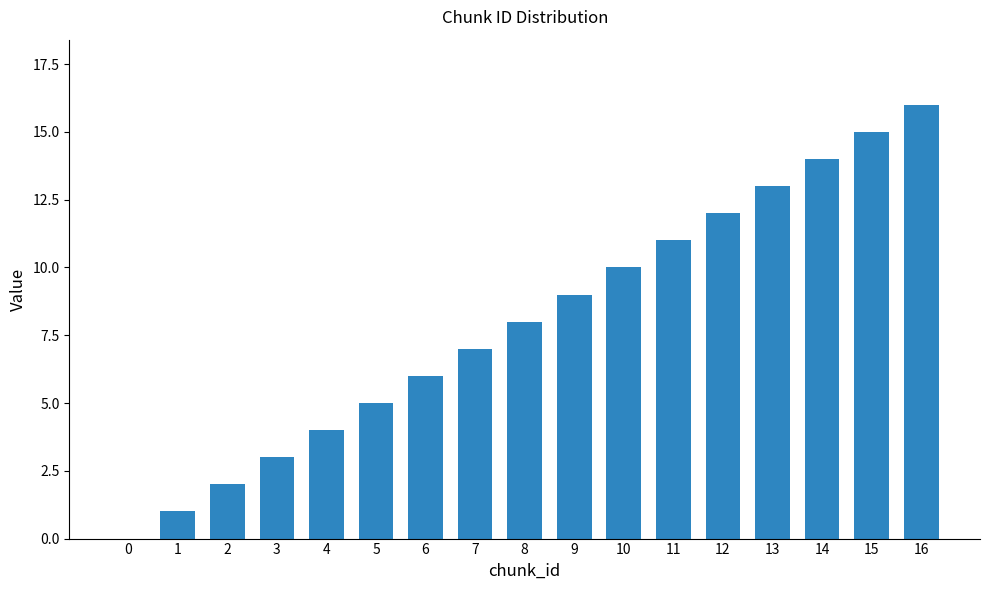

The chart shows a value of -10 at 0. True or false?

False